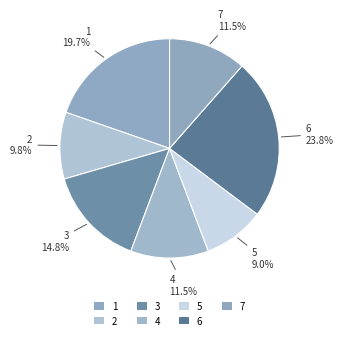

Count the number of slices in the pie.

7